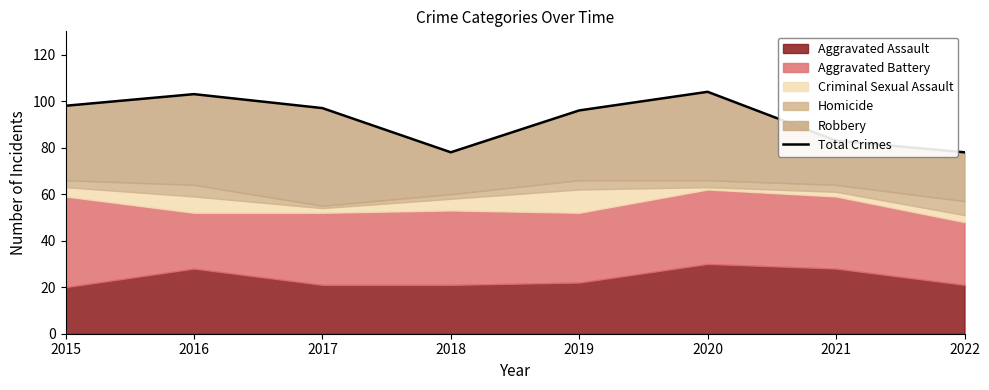

How many lines are shown in the chart?

1